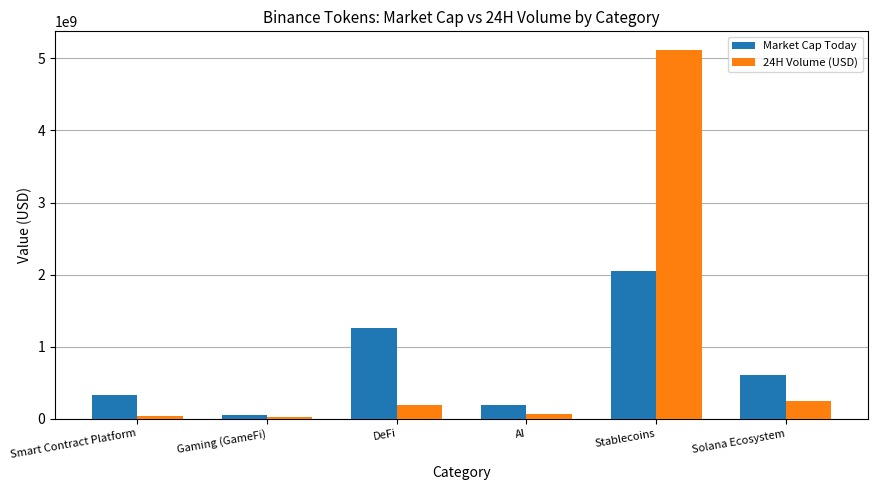

Which series has the largest range (max minus min)?

24H Volume (USD)